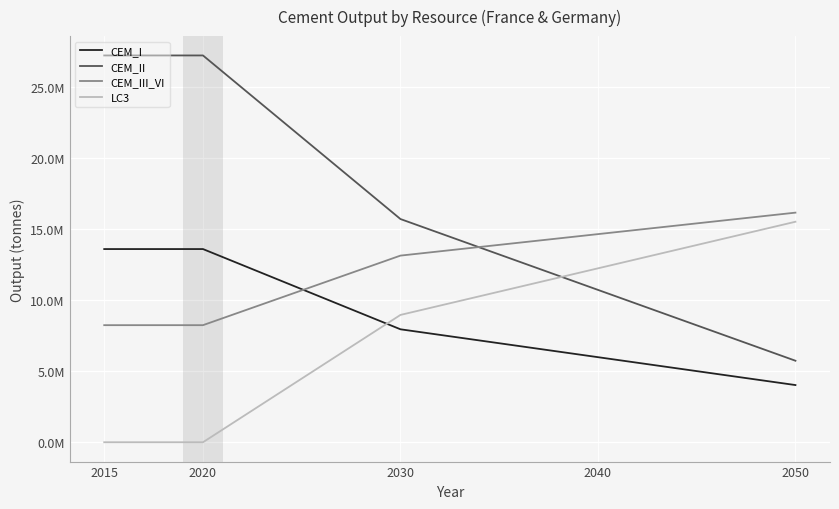

Does the chart have visible grid lines?

Yes